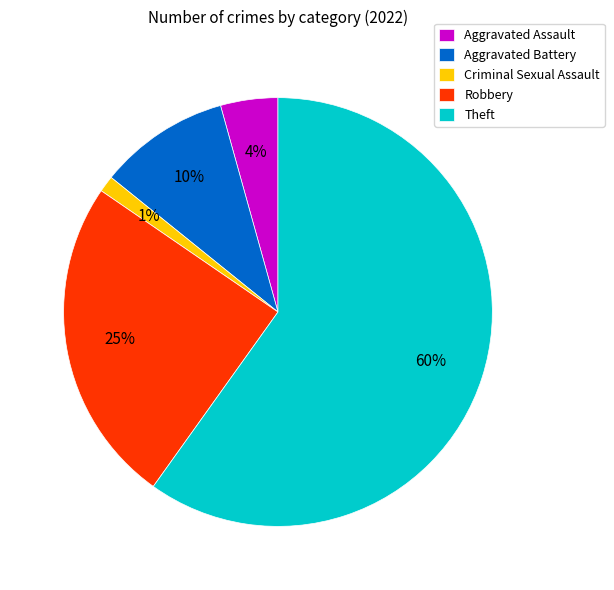

How many segments does this pie chart have?

5